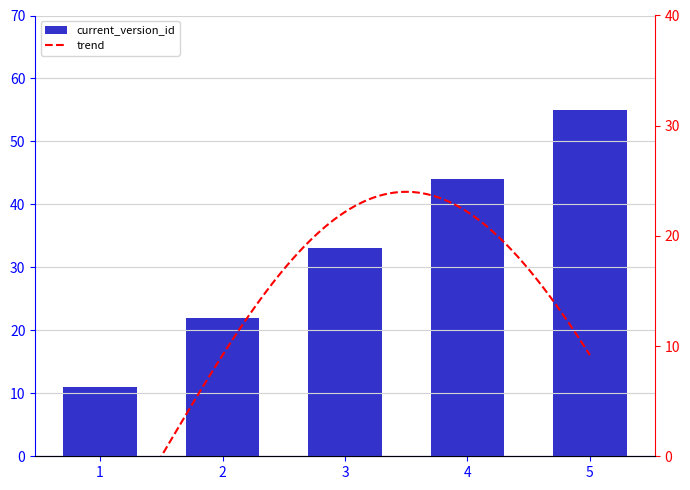

The value at 1 is 11. True or false?

True